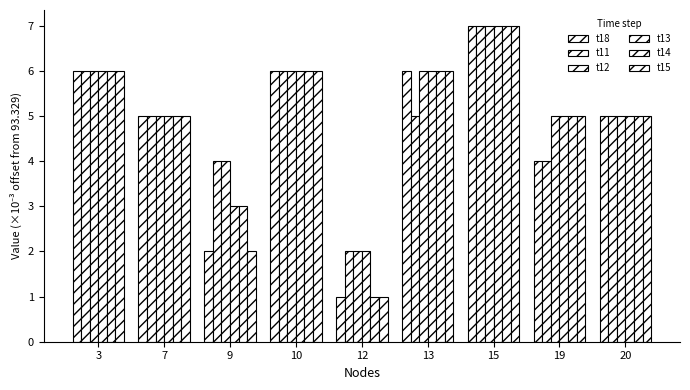

How many series are shown in this chart?

6